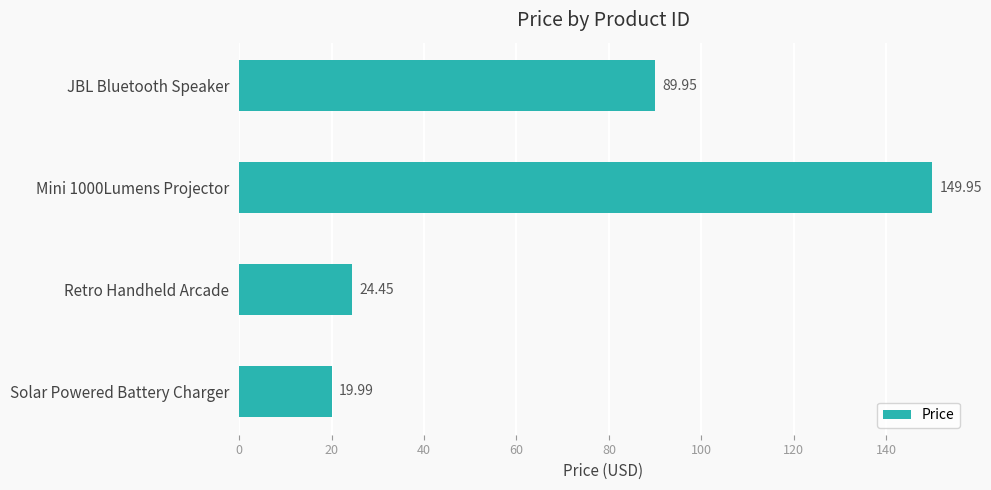

What is the difference between the maximum and minimum values?

130.0